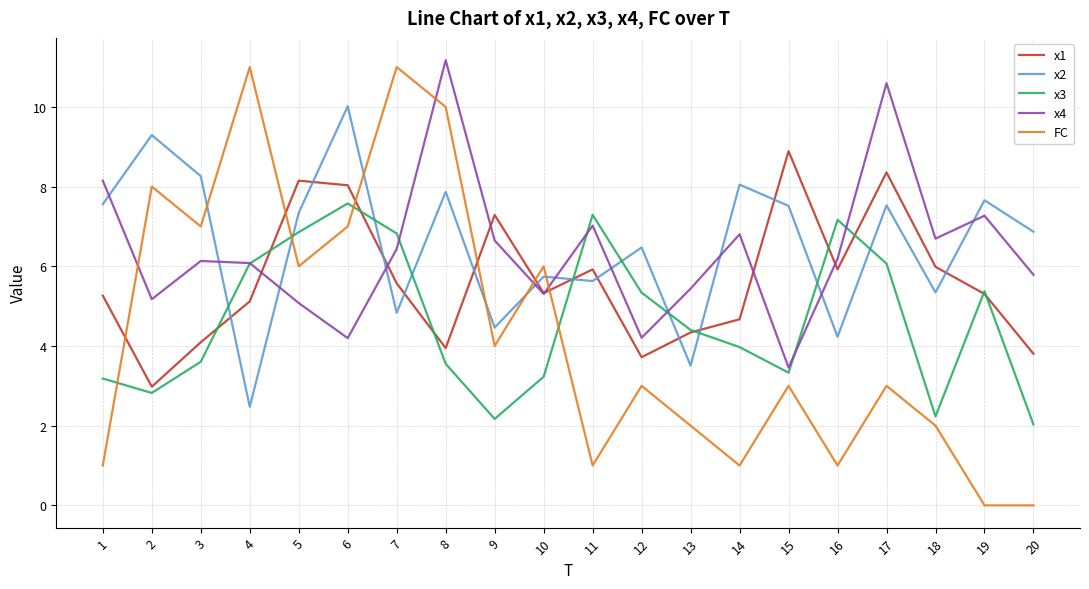

How many distinct data groups are displayed?

5